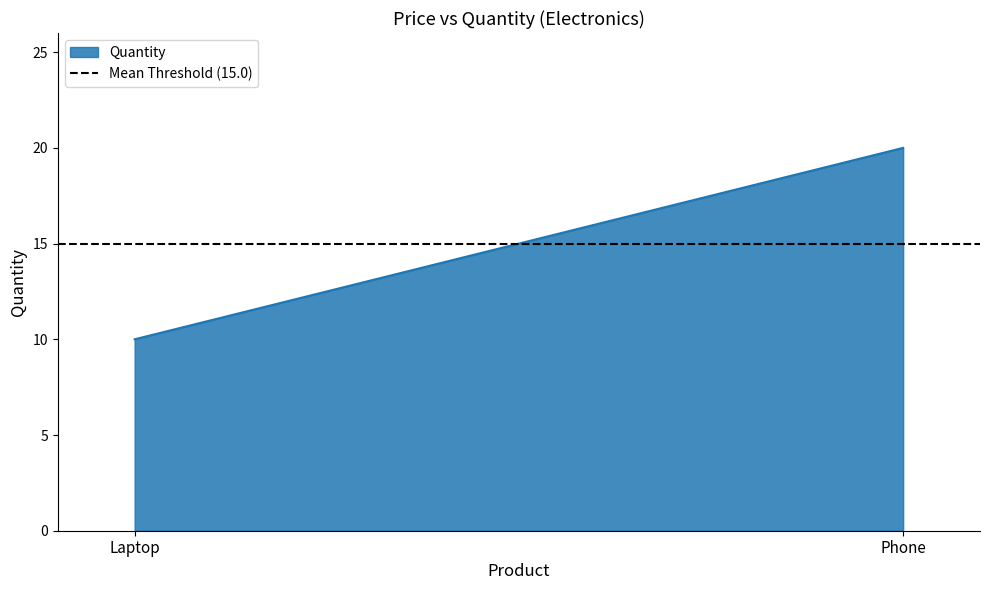

Rank the categories by value from lowest to highest.

Laptop, Phone